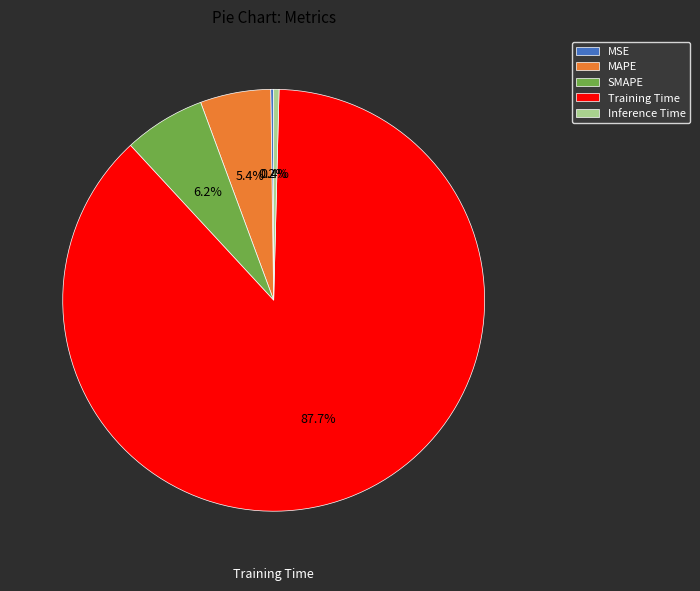

Which category accounts for the majority?

Training Time